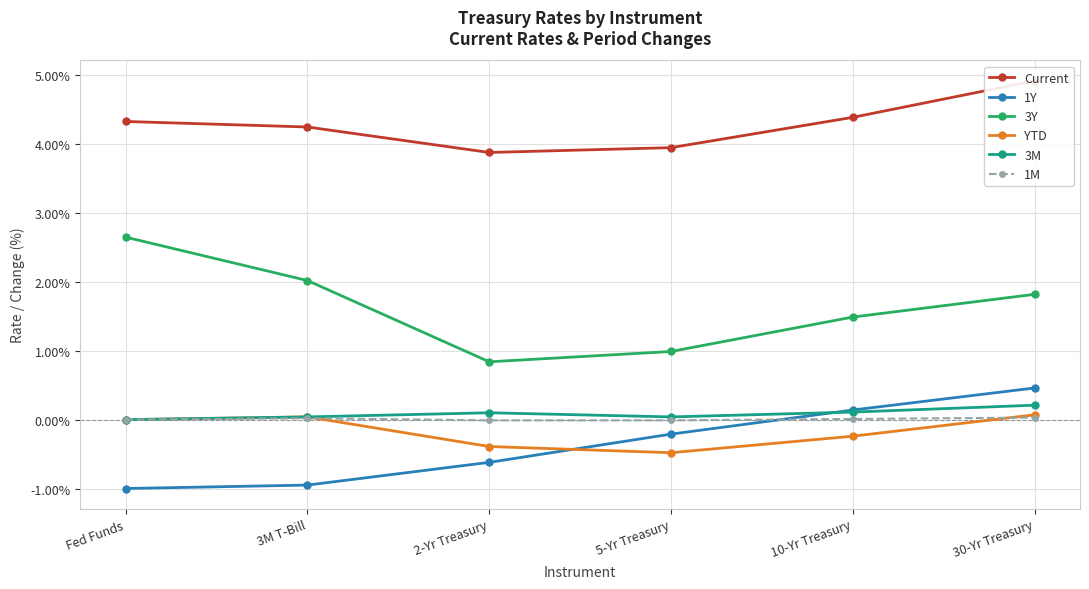

True or false: 3M and 1M intersect in this chart.

False